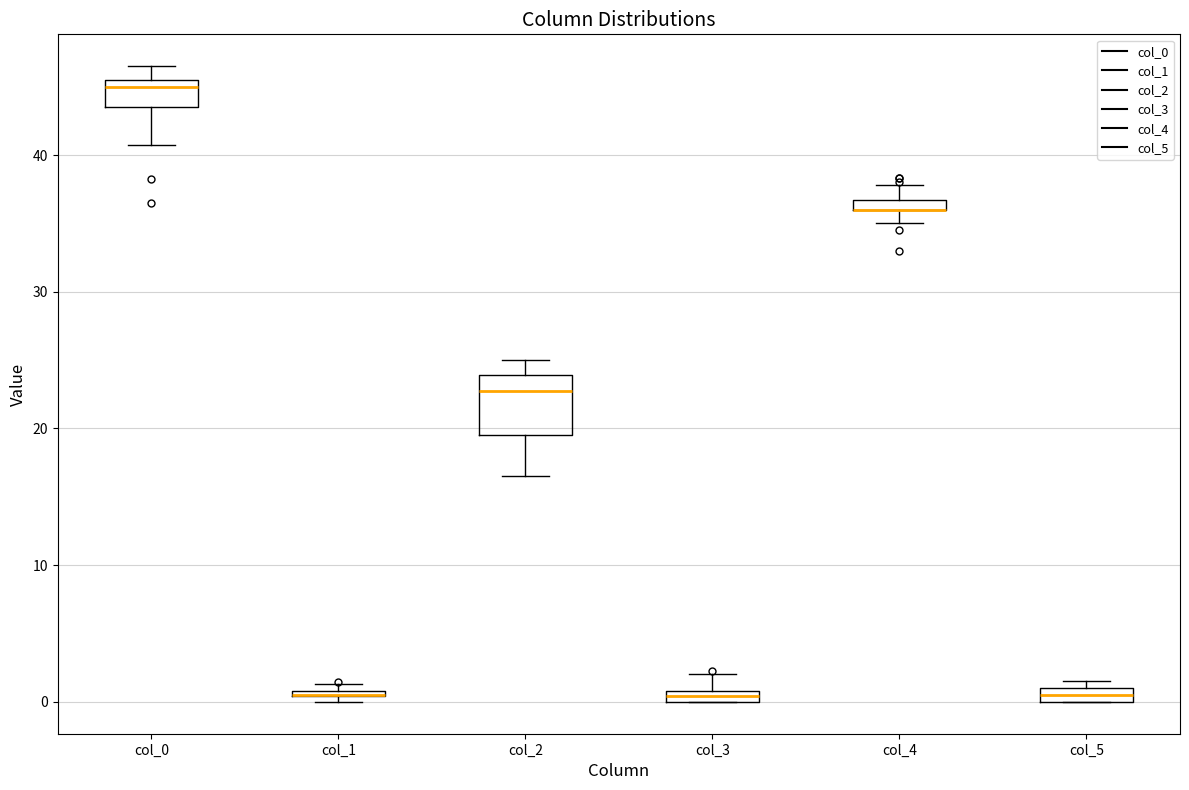

Comparing the boxes themselves (not the whiskers), which one is the tallest?

col_2